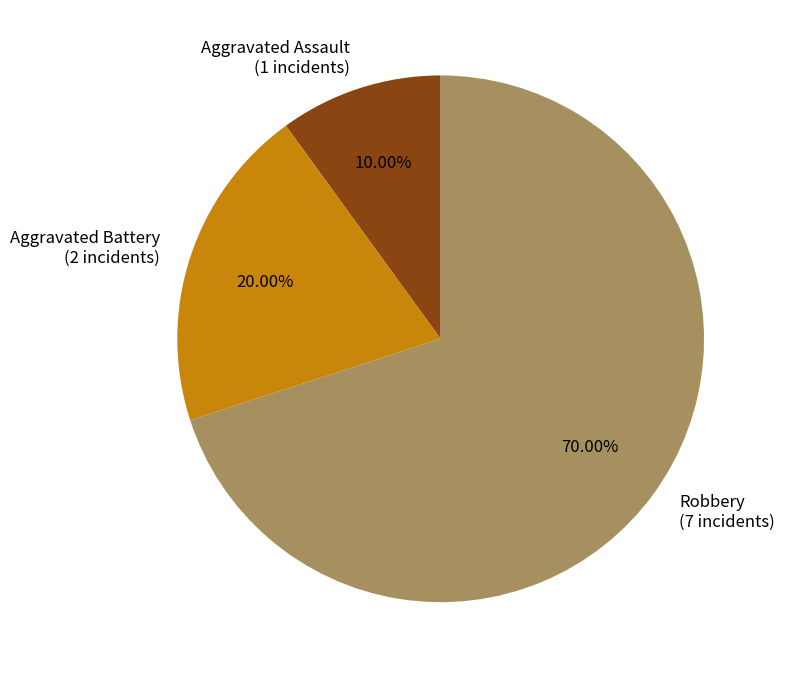

Do Aggravated Assault and Aggravated Battery together represent more than half of the pie?

No